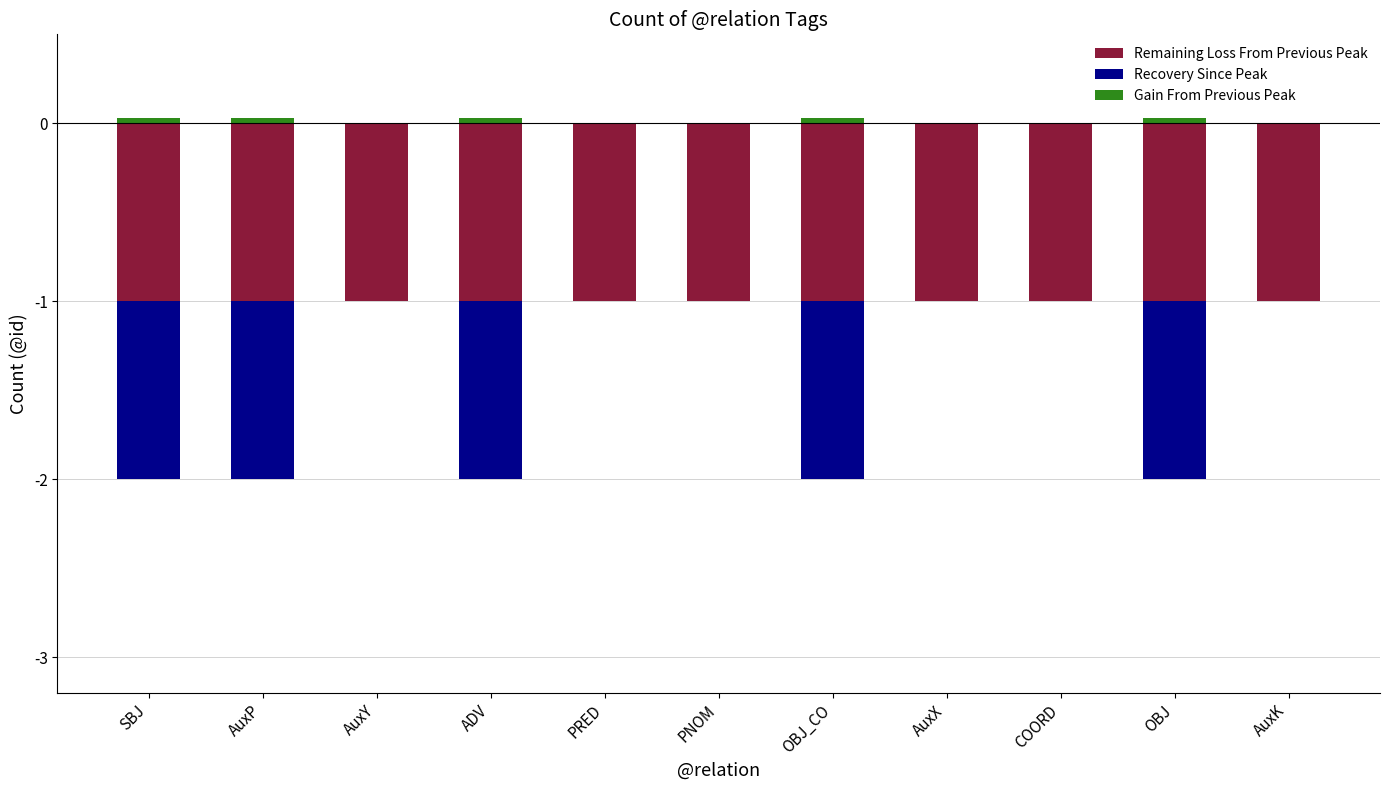

True or false: Gain From Previous Peak has a value of 0.0 at ADV.

True